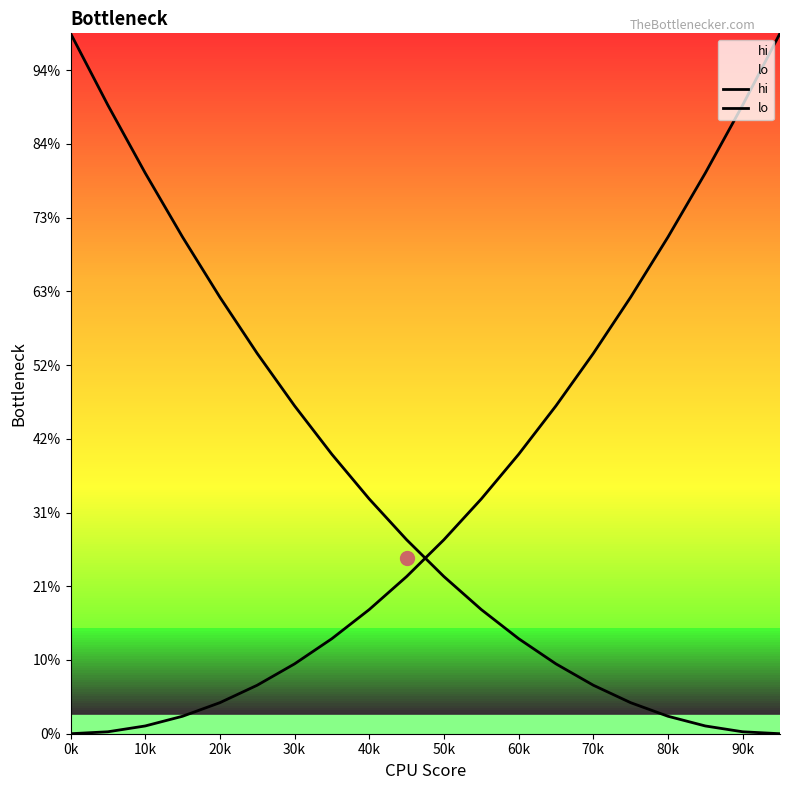

True or false: hi has more than 0 interior local peaks.

False